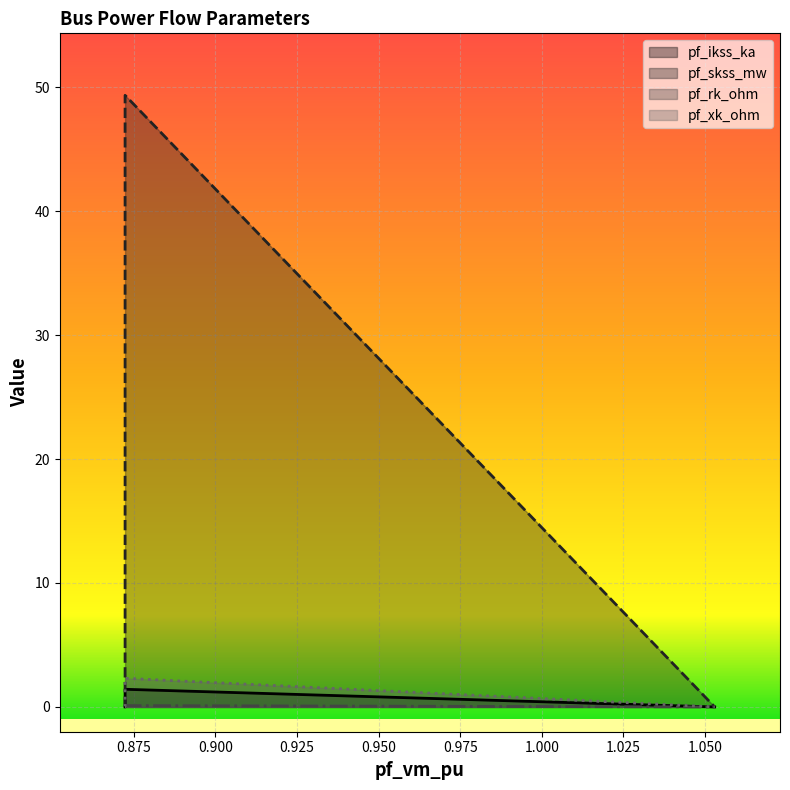

How many data points in pf_rk_ohm are above 0?

1